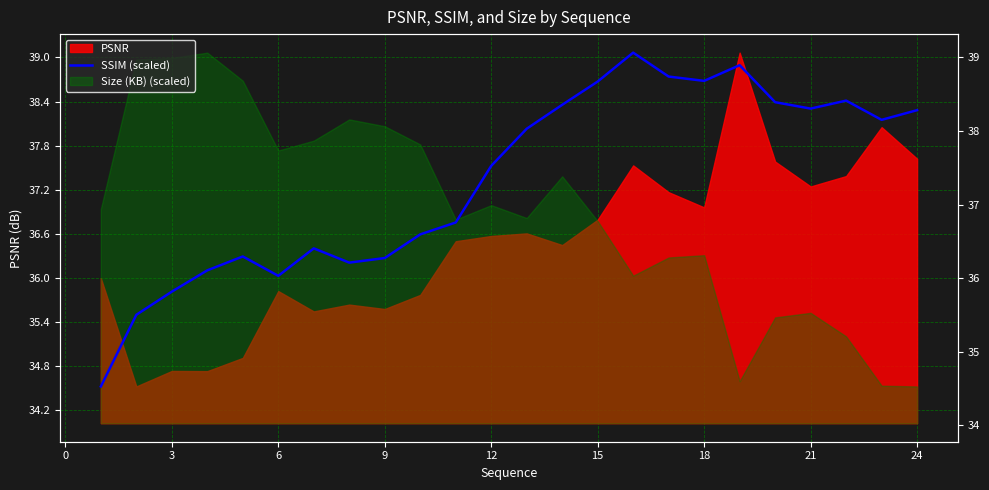

True or false: there are more than 0 points higher than both neighbors.

True